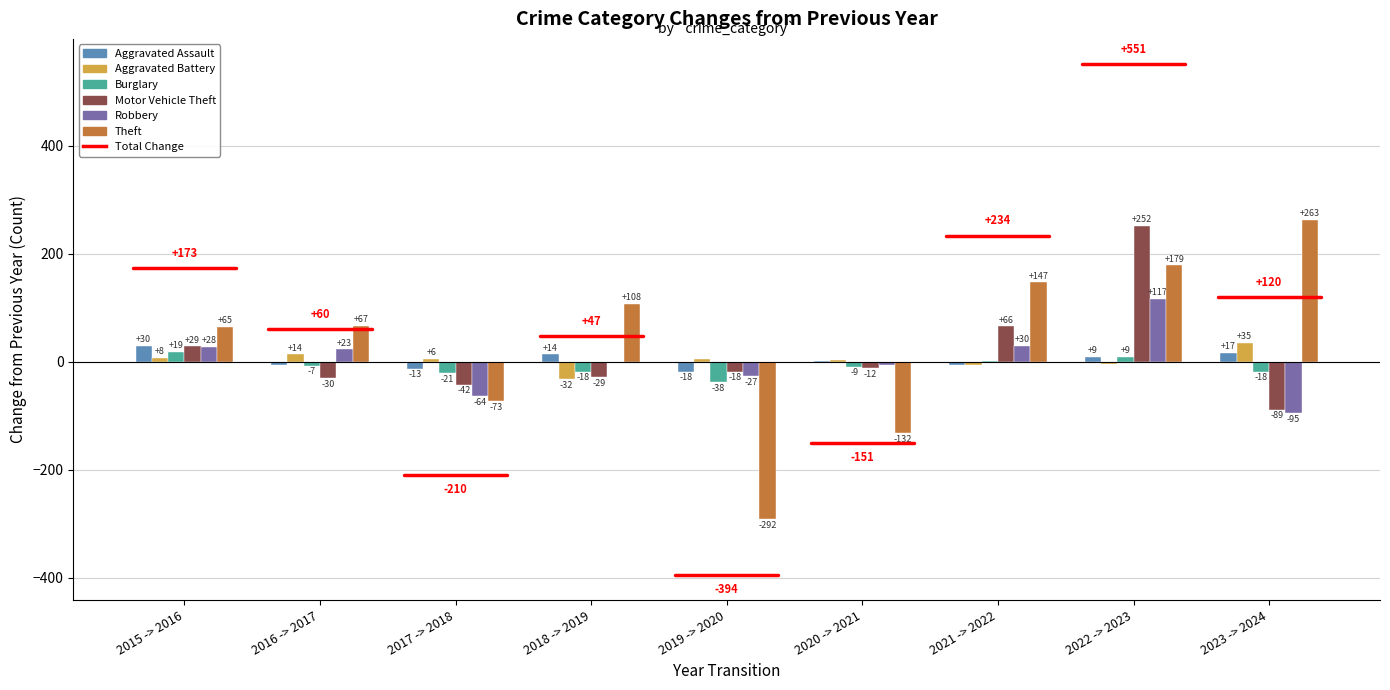

What is the maximum value shown in the chart?

263